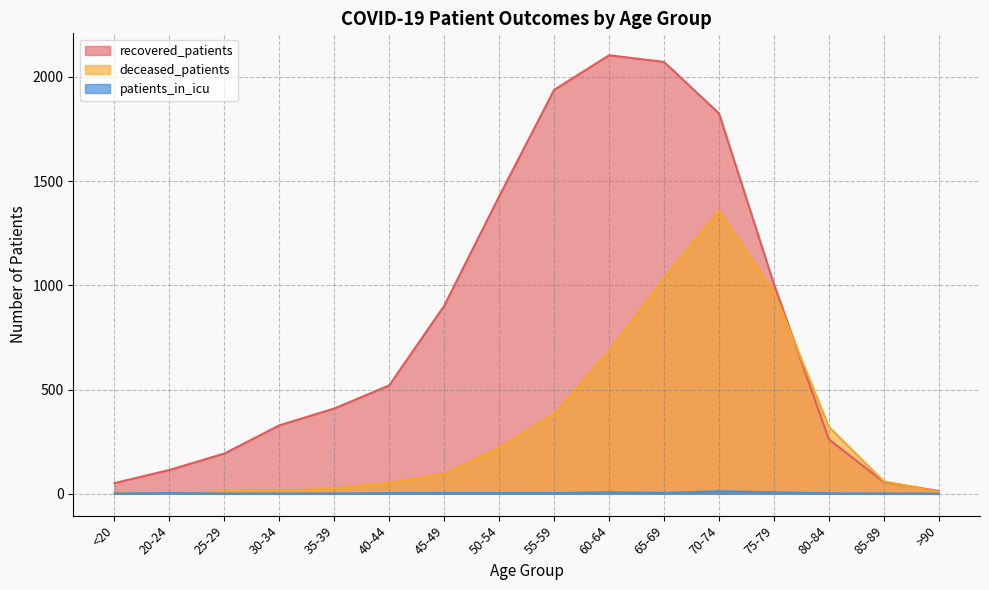

At how many categories does at least one series exceed 1671?

4